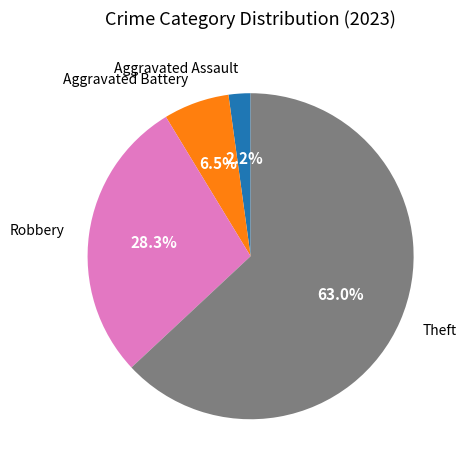

Which has a higher value, Aggravated Assault or Aggravated Battery?

Aggravated Battery